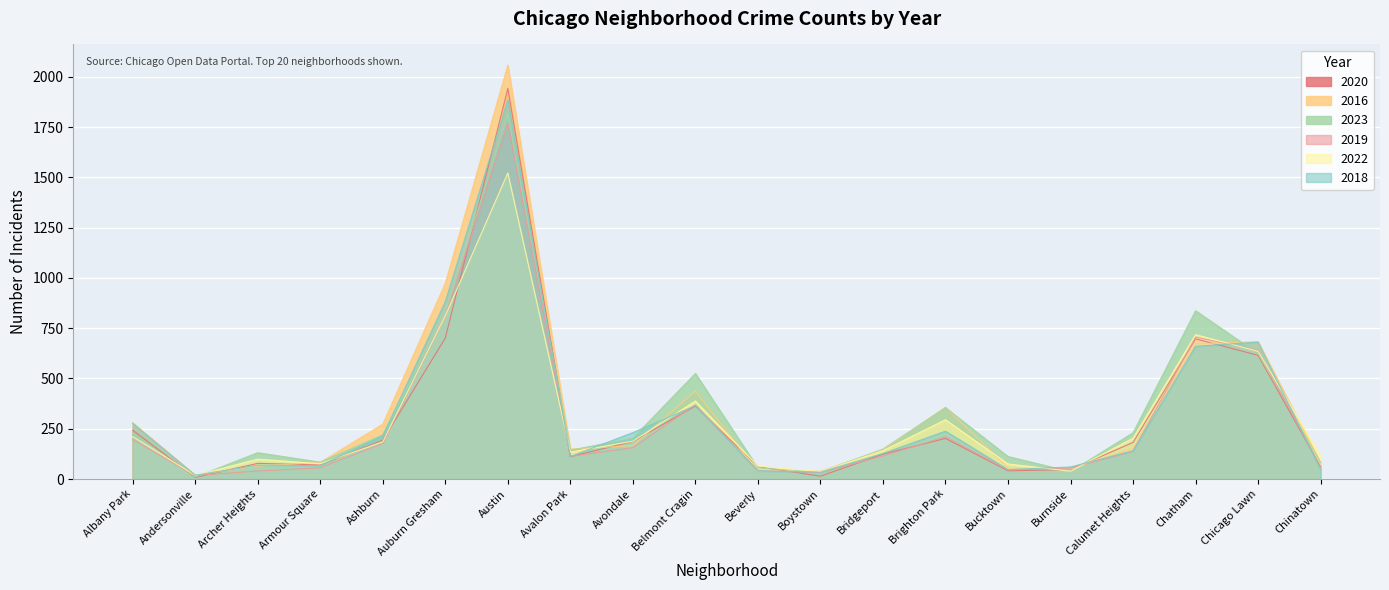

Which series ends up on top after the final intersection of 2023 and 2020?

2023